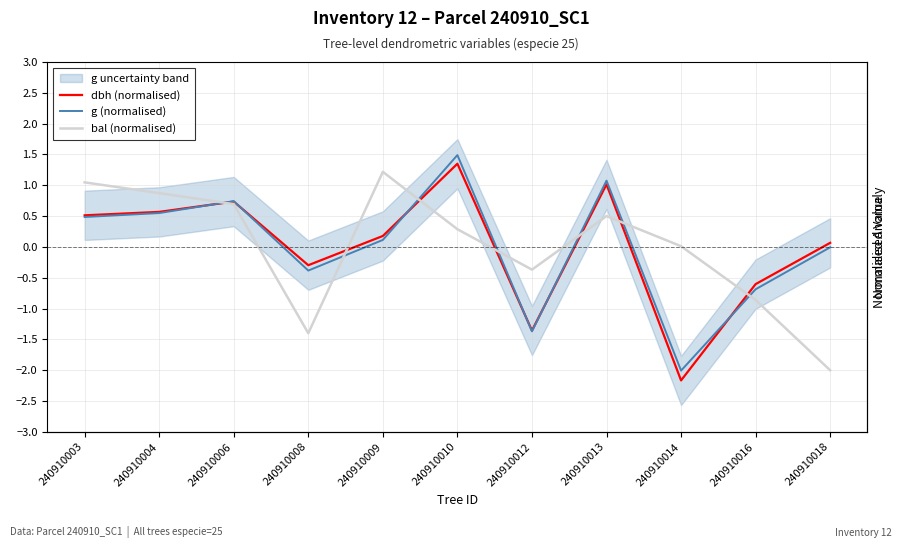

The value of bal (normalised) at 240910004 is 0.9. True or false?

True